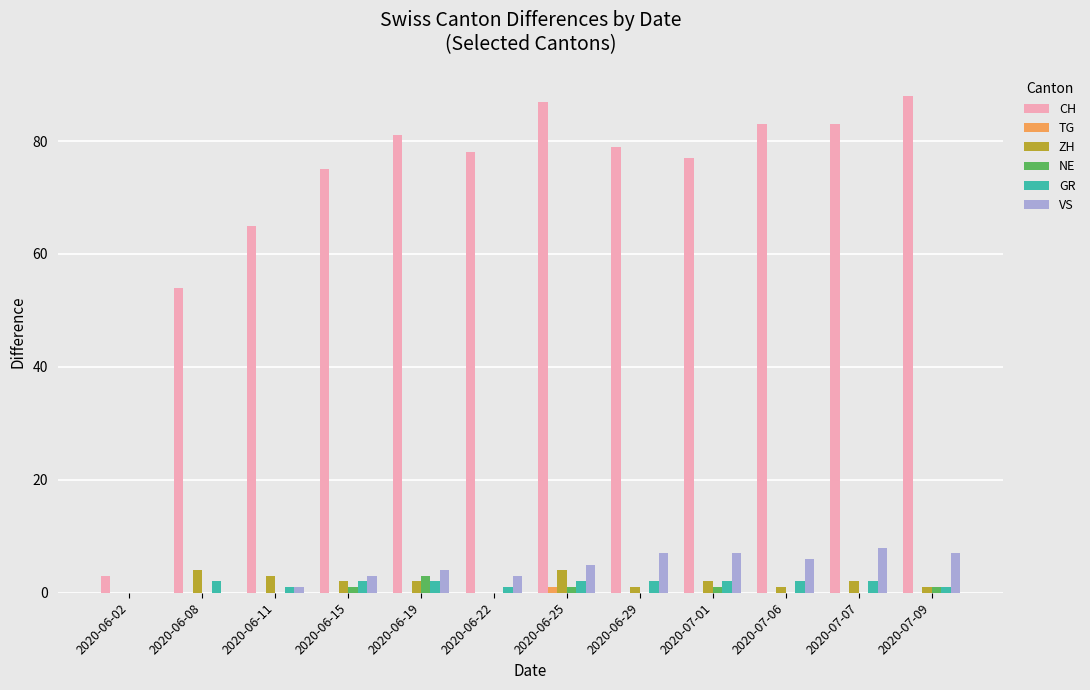

What is the maximum value shown in the chart?

88